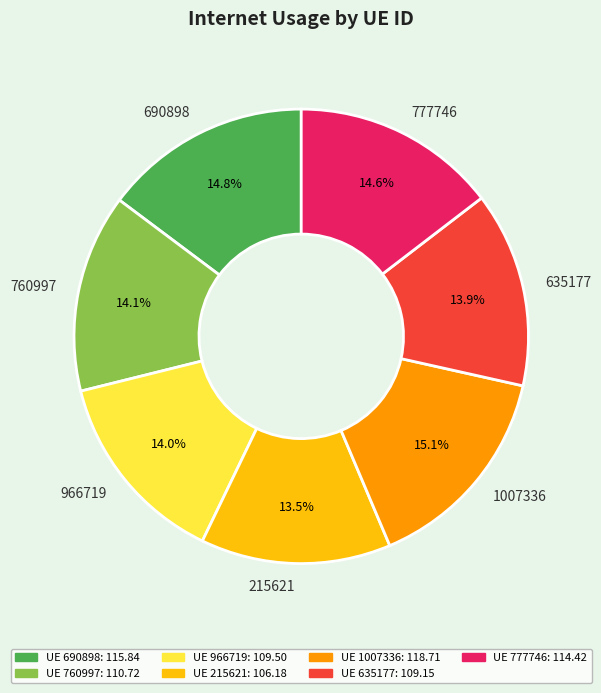

Count the number of slices in the pie.

7